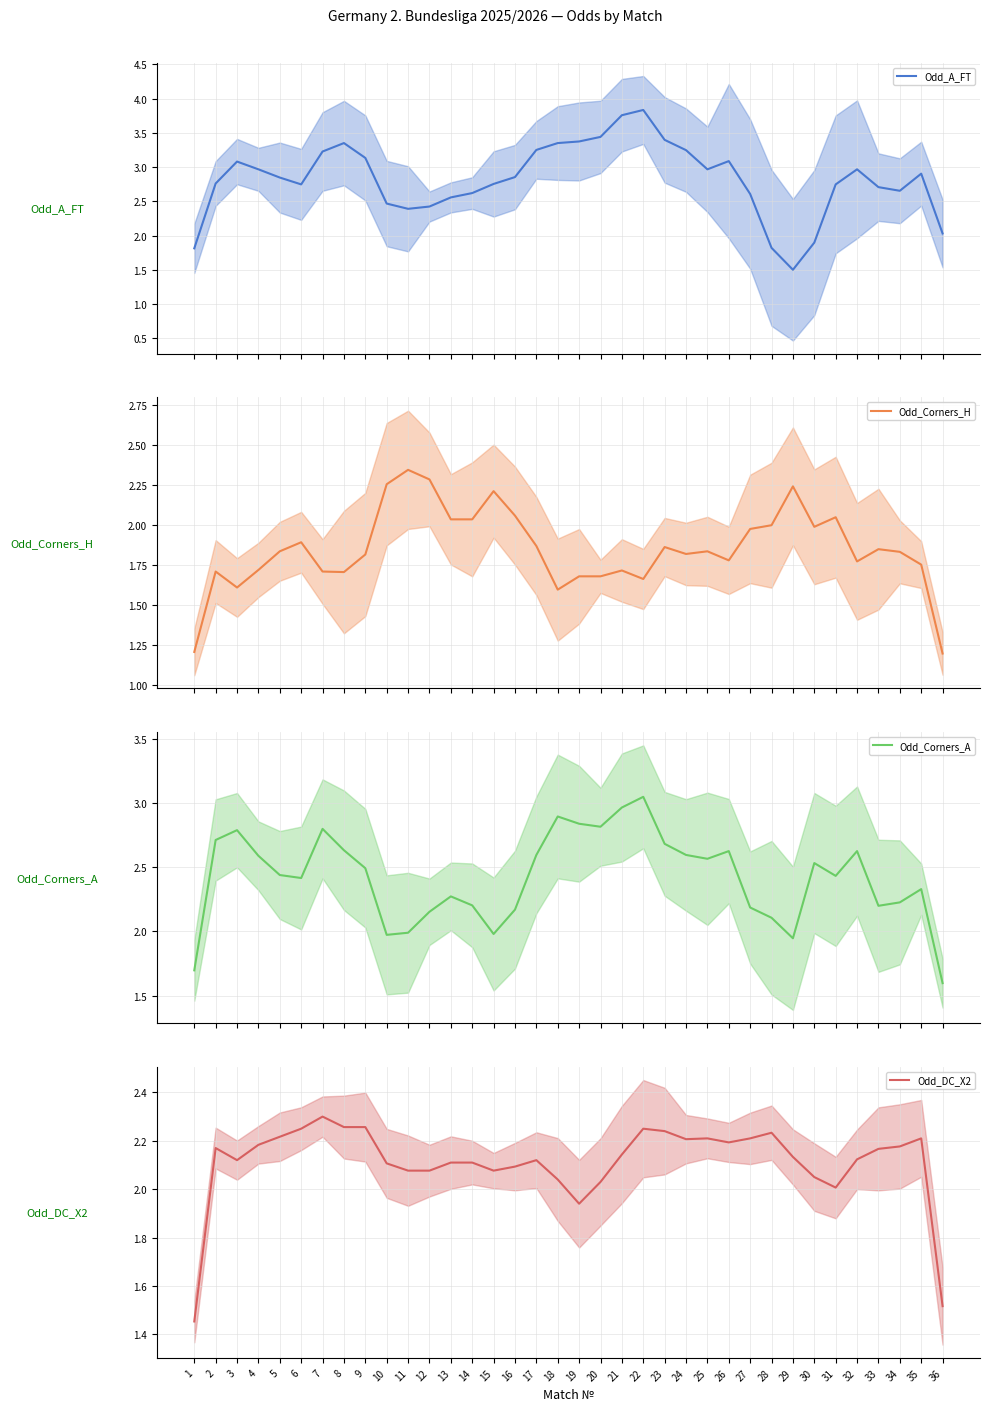

At which category does Odd_DC_X2 reach its first local valley?

3